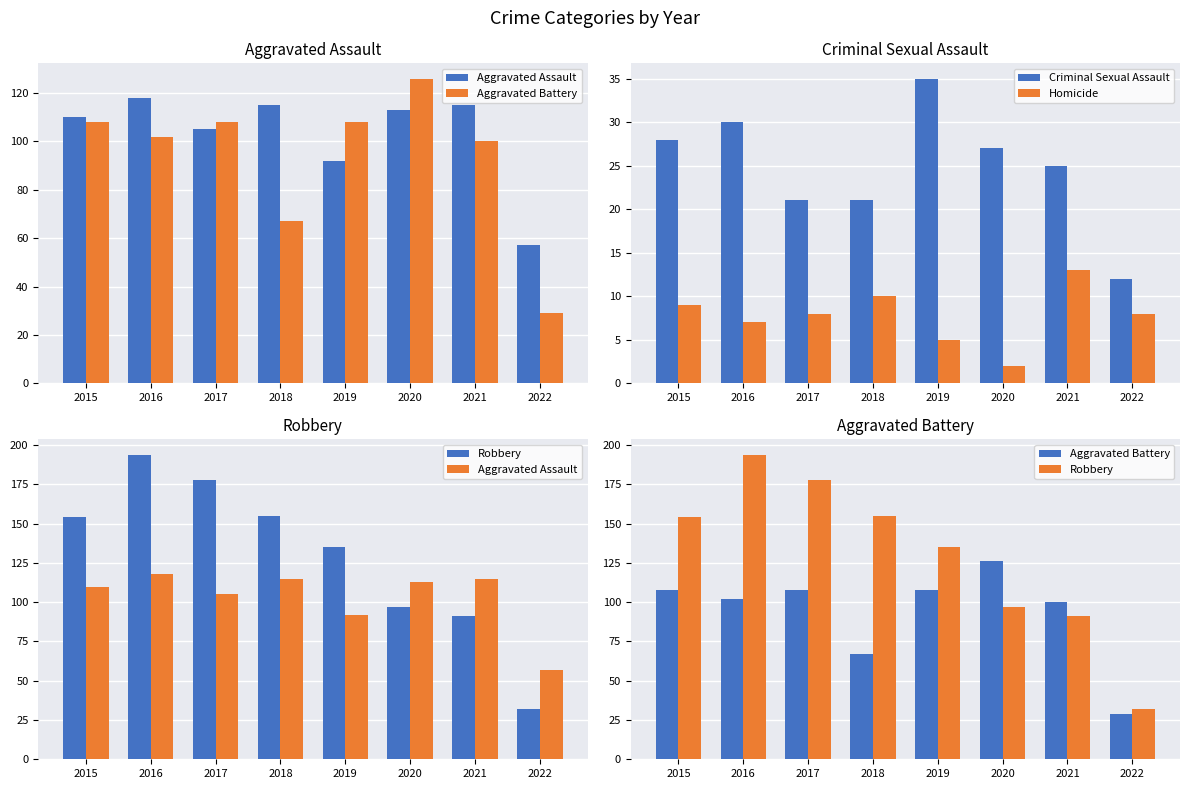

What is the difference between the maximum and minimum values in the Criminal Sexual Assault series?

23